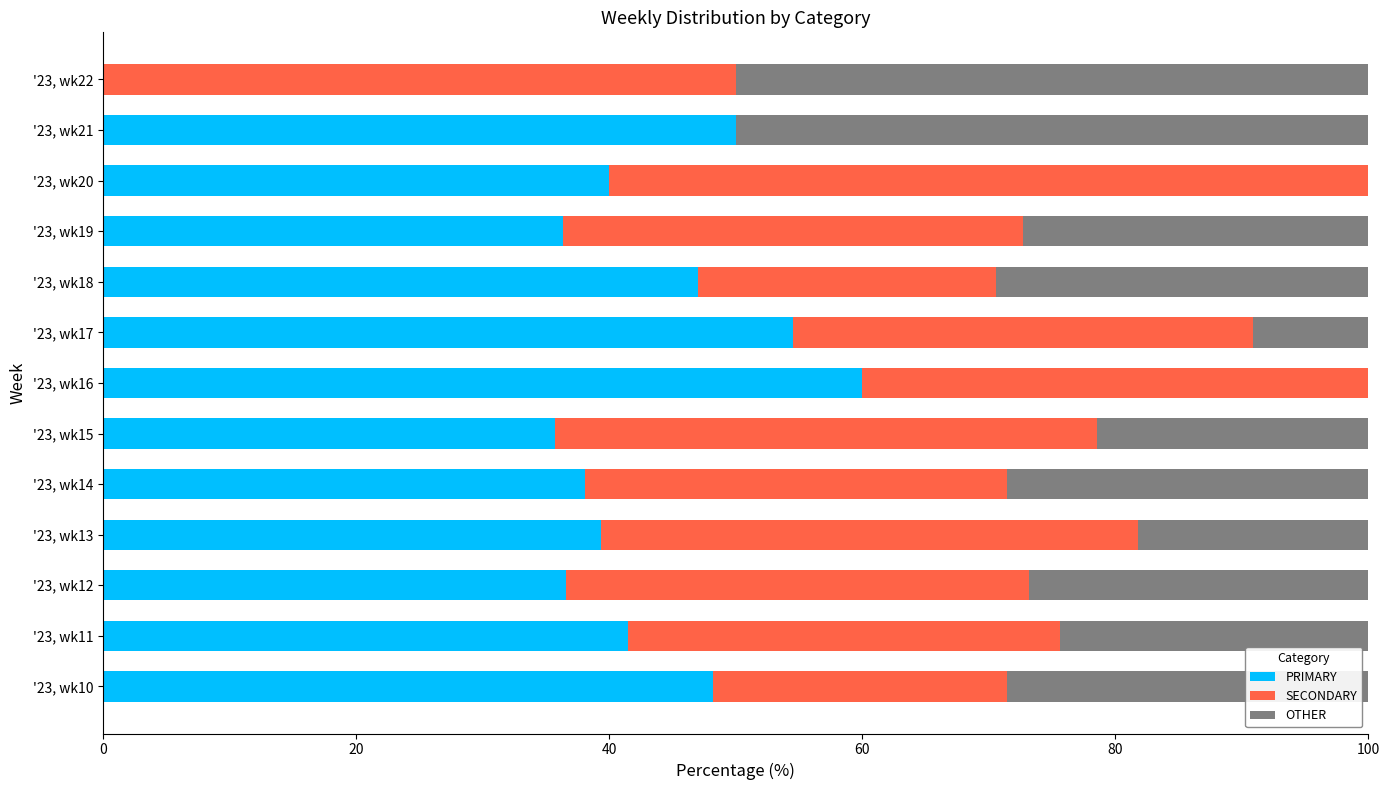

True or false: PRIMARY has a value of 17.2 at '23, wk21.

False